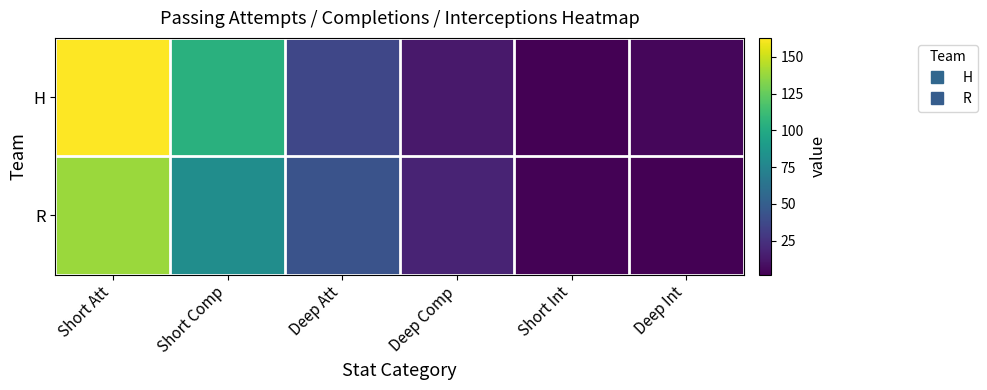

Which has a higher value, Deep Int or Short Int?

Deep Int